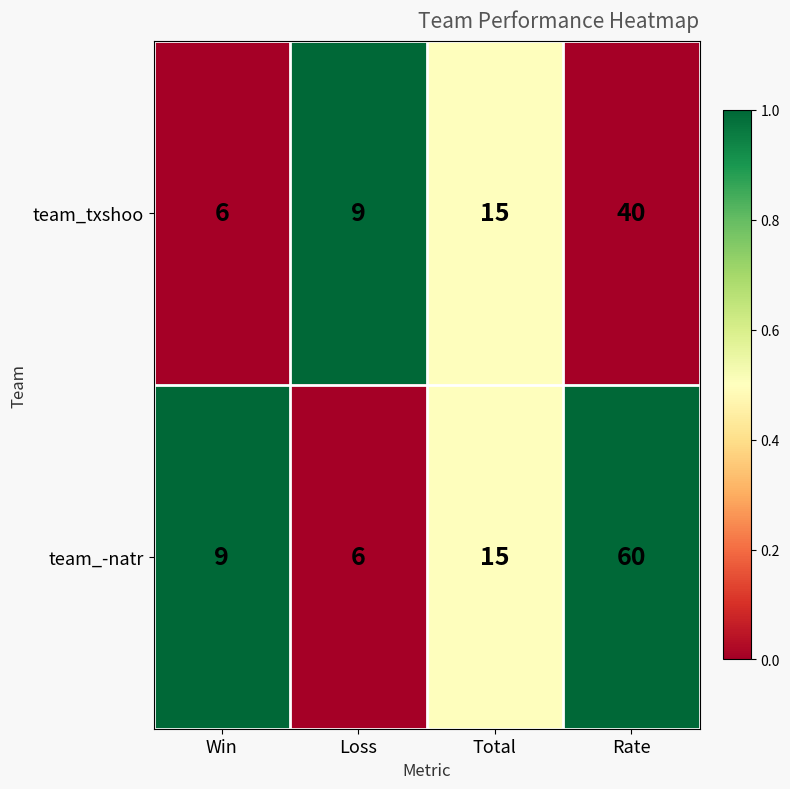

At which label is team_txshoo closest to 23?

Total